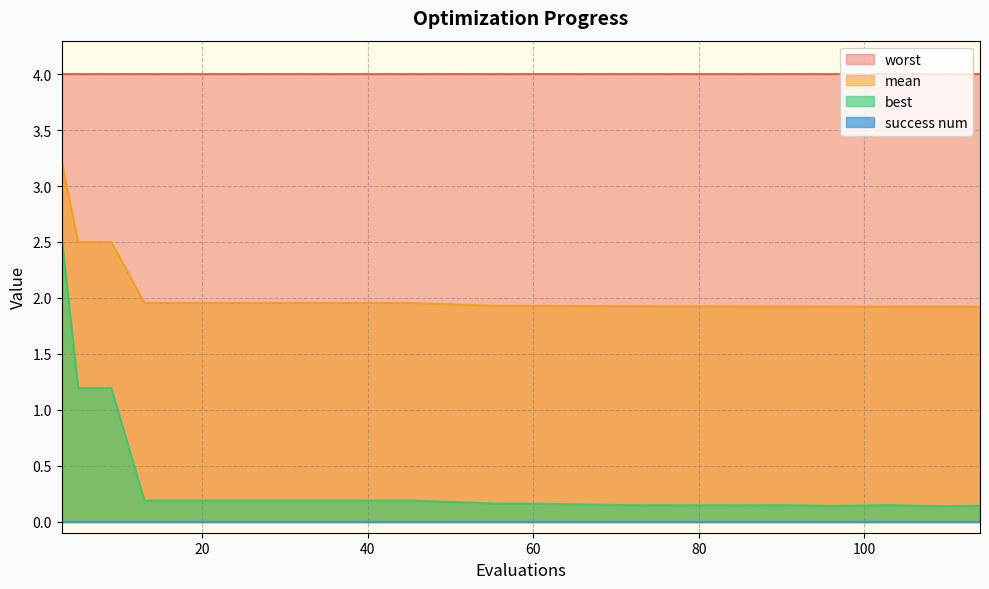

Which series has the widest spread of values?

best